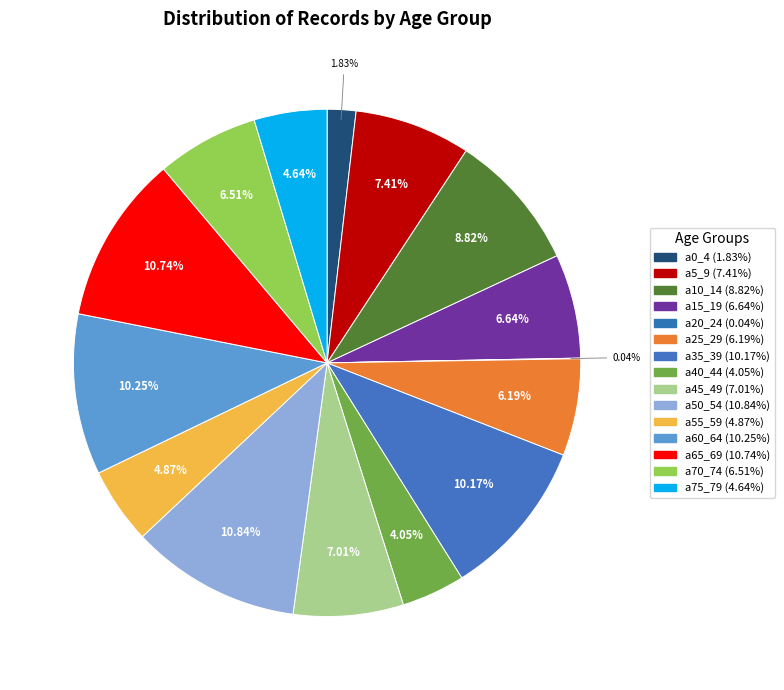

The a25_29 slice represents 18% of the pie. True or false?

False